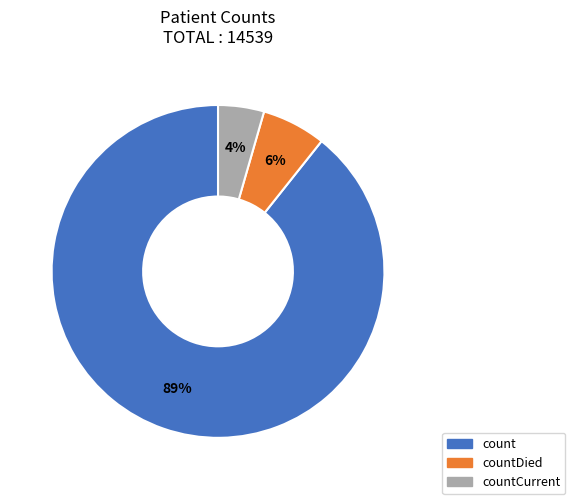

Count the number of slices in the pie.

3